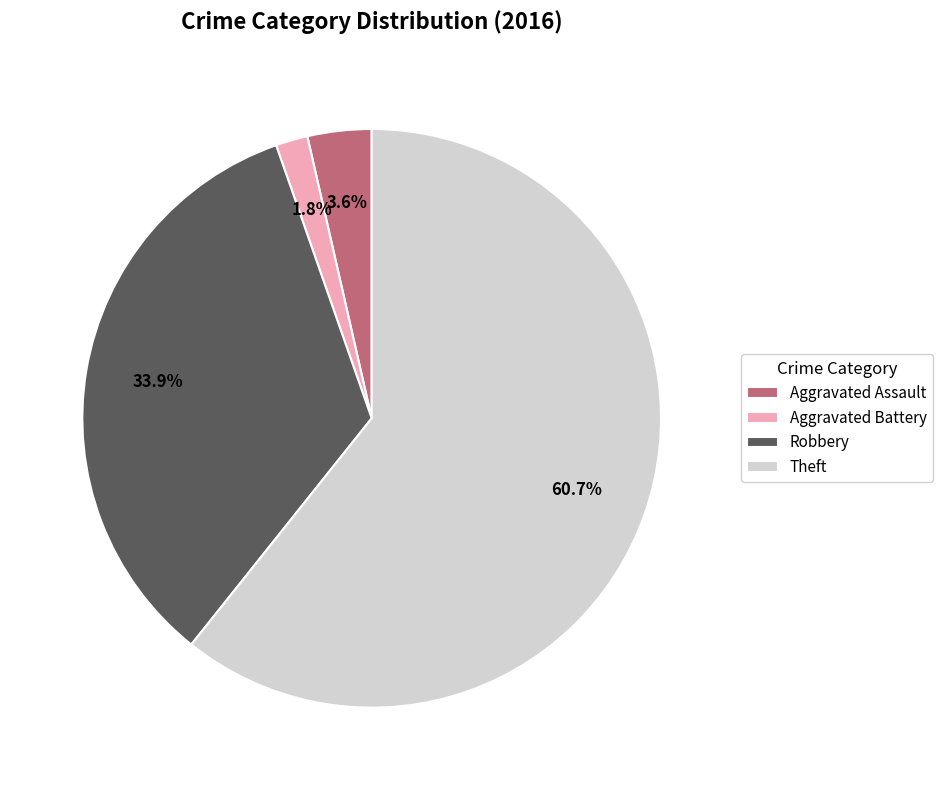

Combined, what portion of the pie is Aggravated Battery and Theft?

62.5%